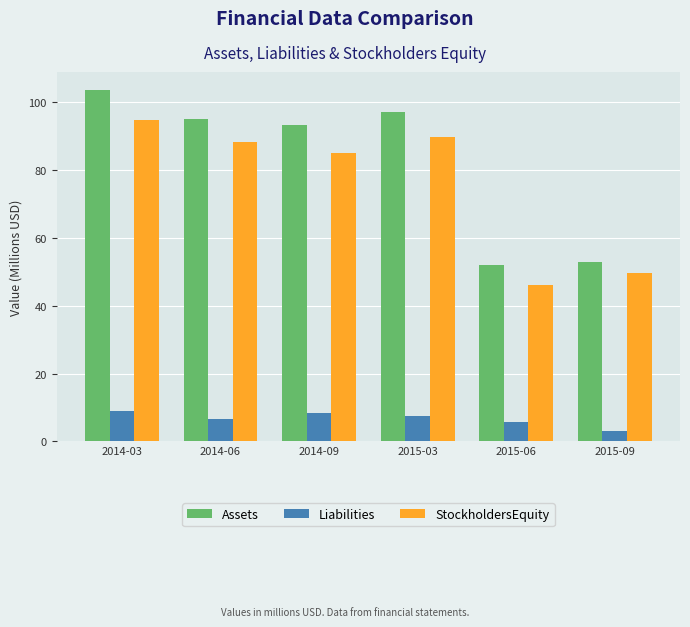

What is the minimum value shown in the chart?

3.0